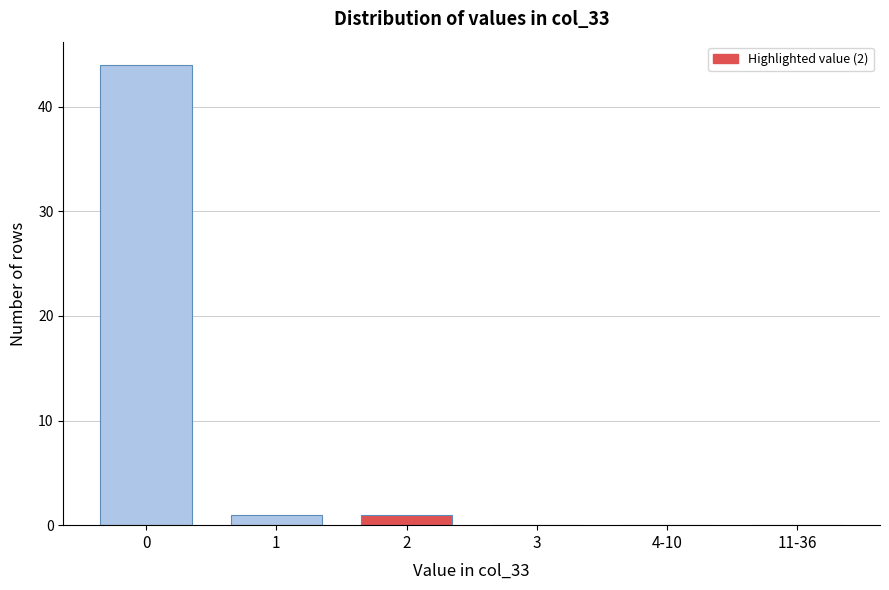

Reading right to left, what are all the values shown in this chart?

11-36=0	4-10=0	3=0	2=1	1=1	0=44